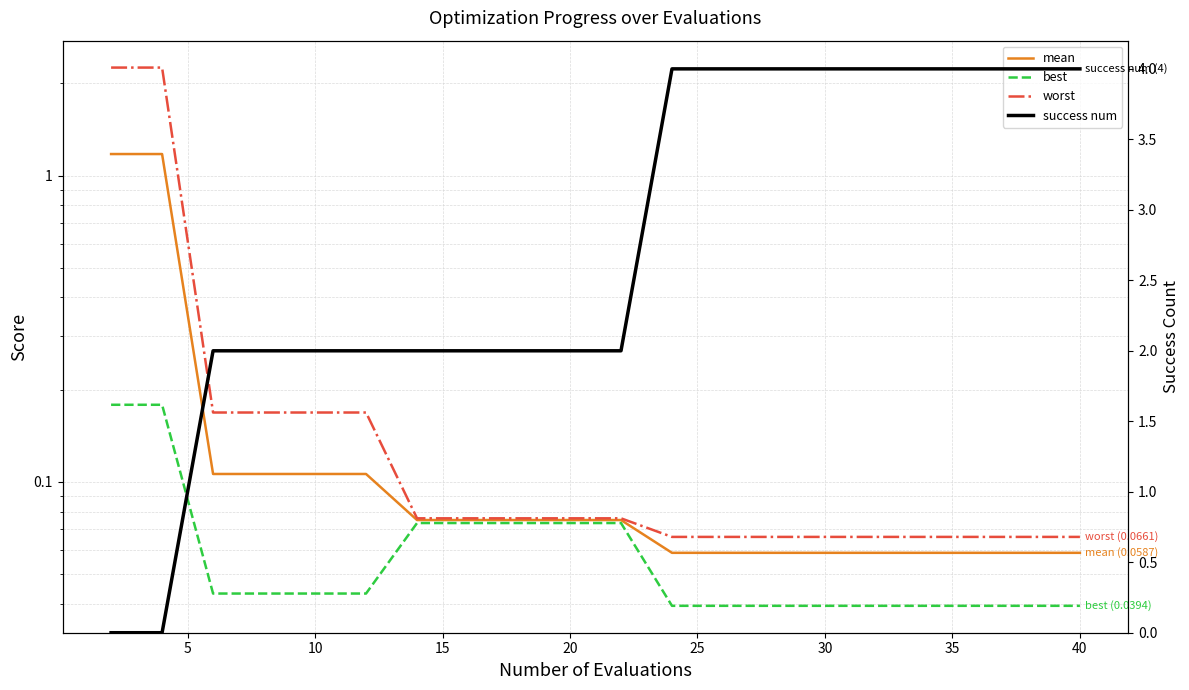

What is the value of the success num point at the 8th from the left?

2.0